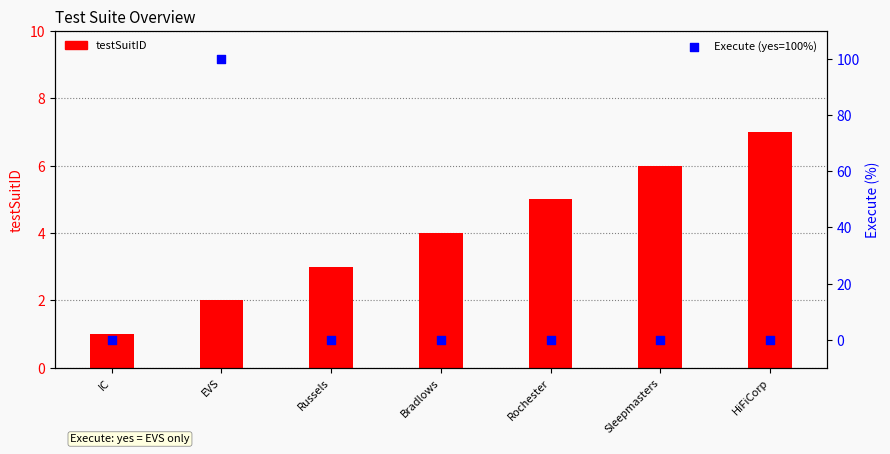

At which category is the sum across all series the highest?

EVS